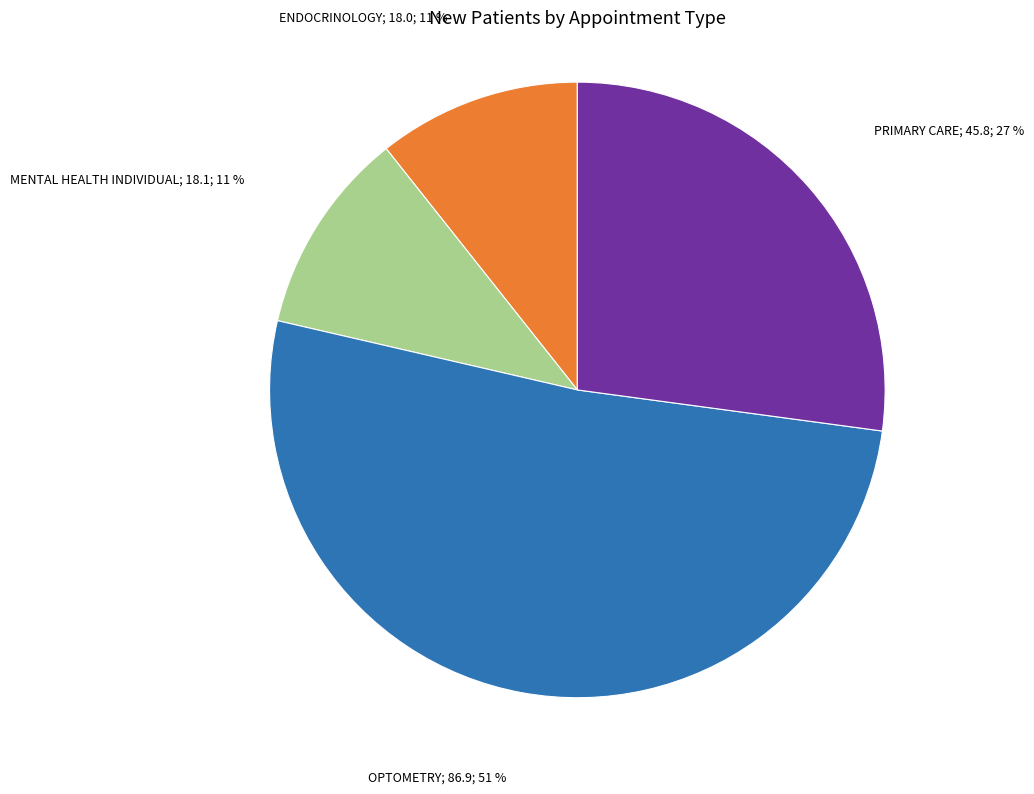

To the nearest percent, what is the average slice percentage?

25%